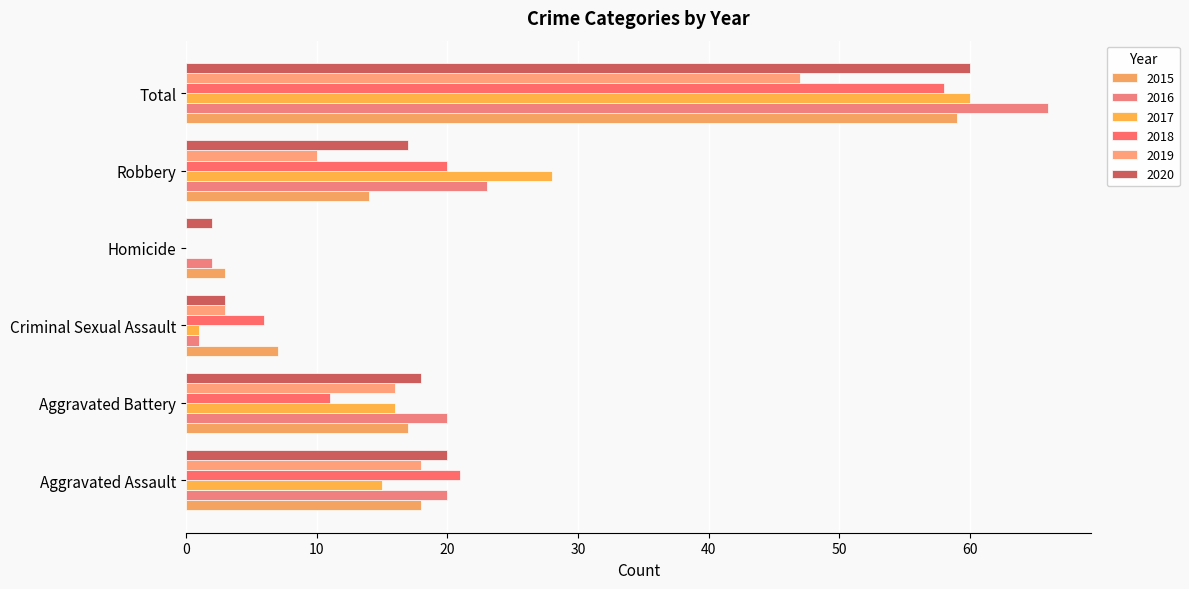

Rank the categories by 2017 value from lowest to highest.

Homicide, Criminal Sexual Assault, Aggravated Assault, Aggravated Battery, Robbery, Total